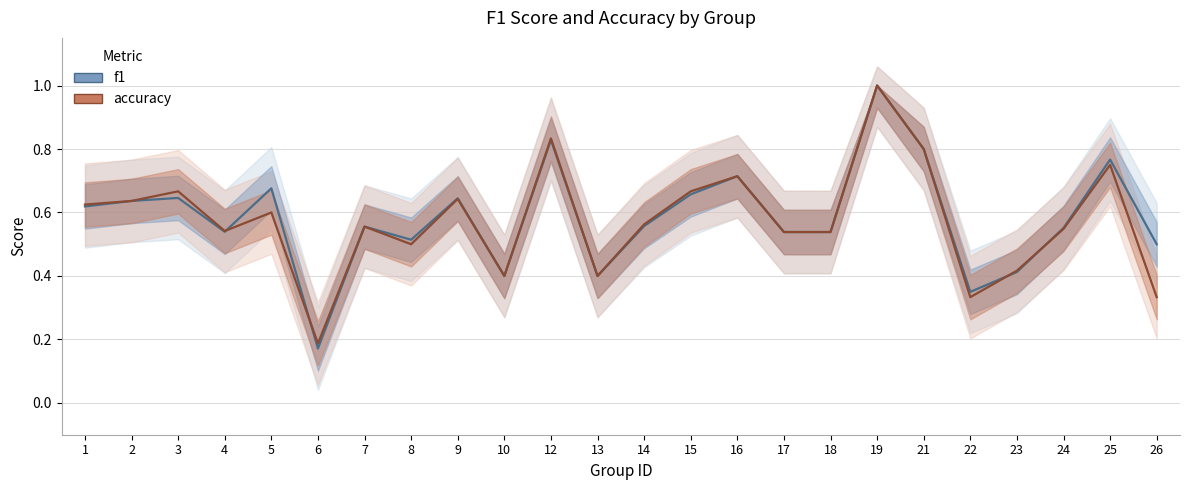

How many accuracy values are between 0 and 1?

24